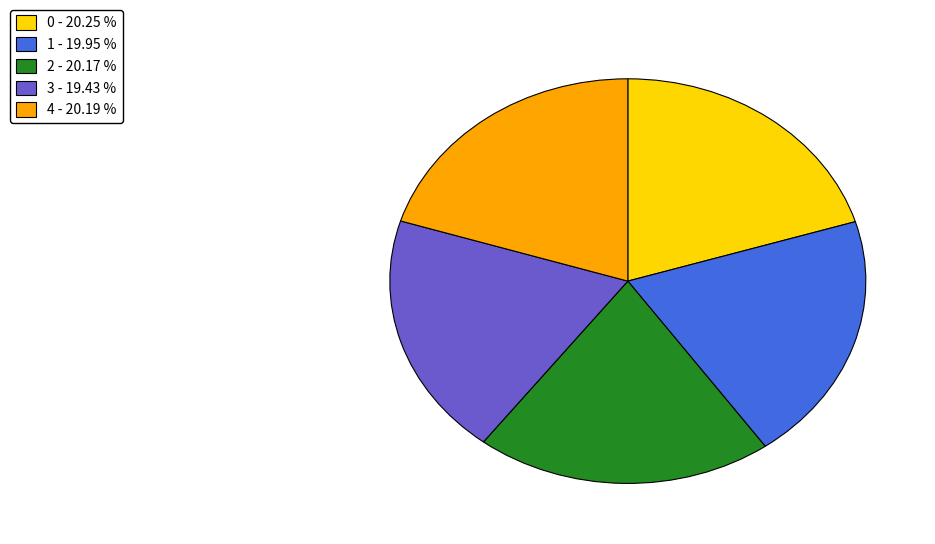

Is 2 the majority of the pie?

No